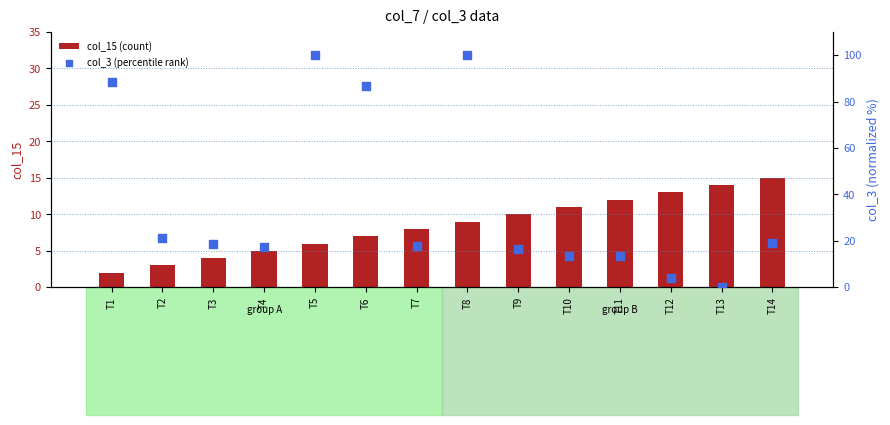

Which series contains the lowest Y value?

col_3 (percentile rank)